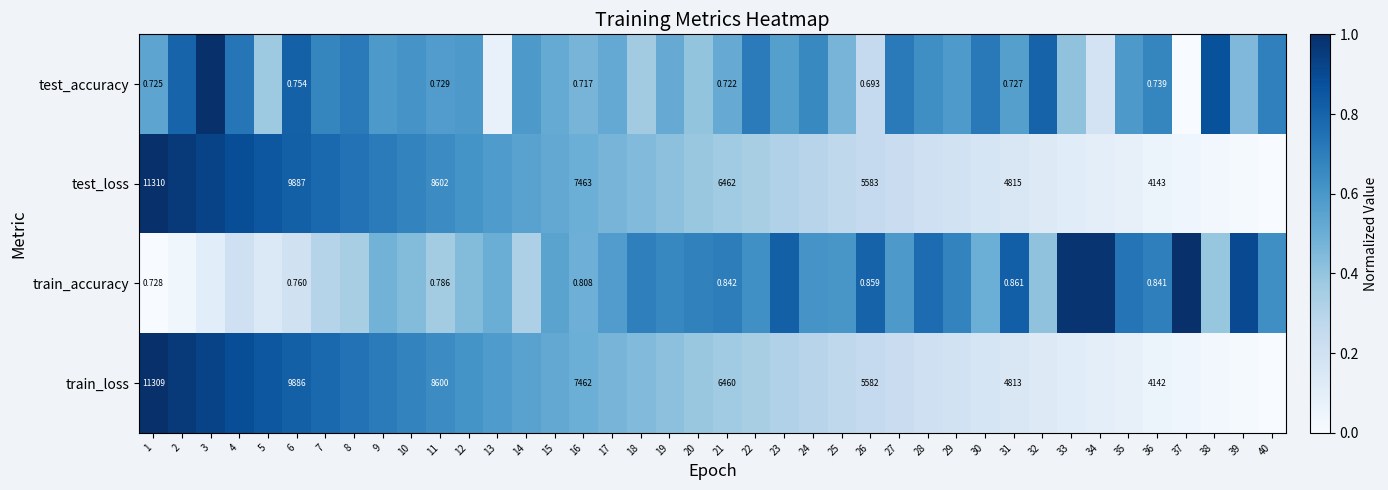

Between 21 and 36, which series saw the biggest shift?

test_loss